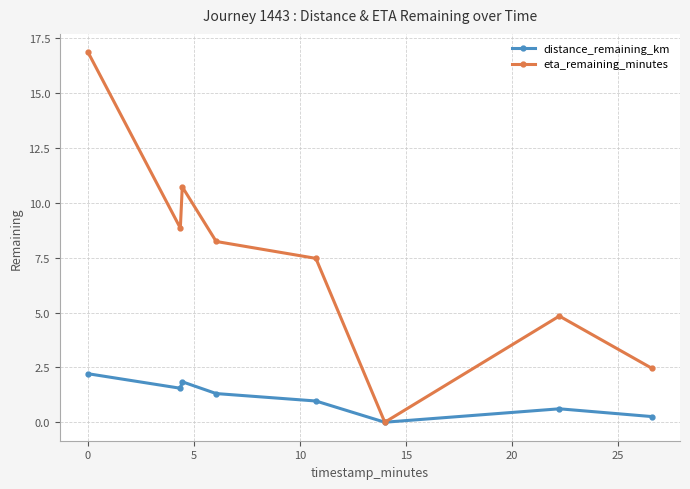

How many values in eta_remaining_minutes are above zero?

7